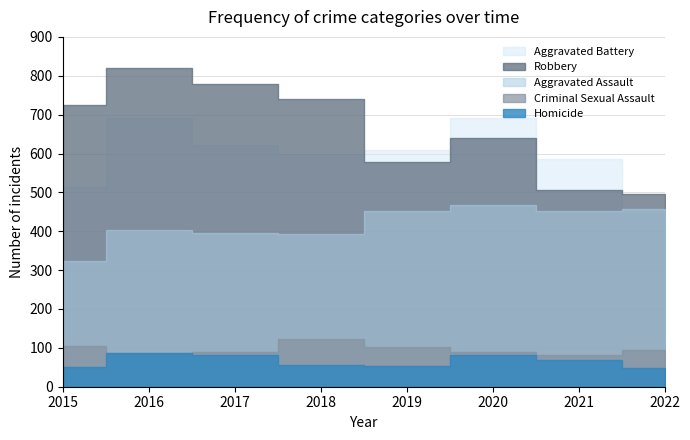

How many interior local valleys does the Aggravated Assault series have?

2